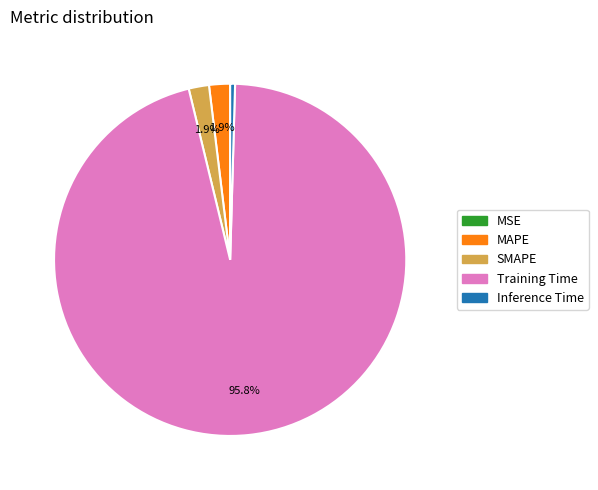

Is there a majority slice in this chart?

Yes